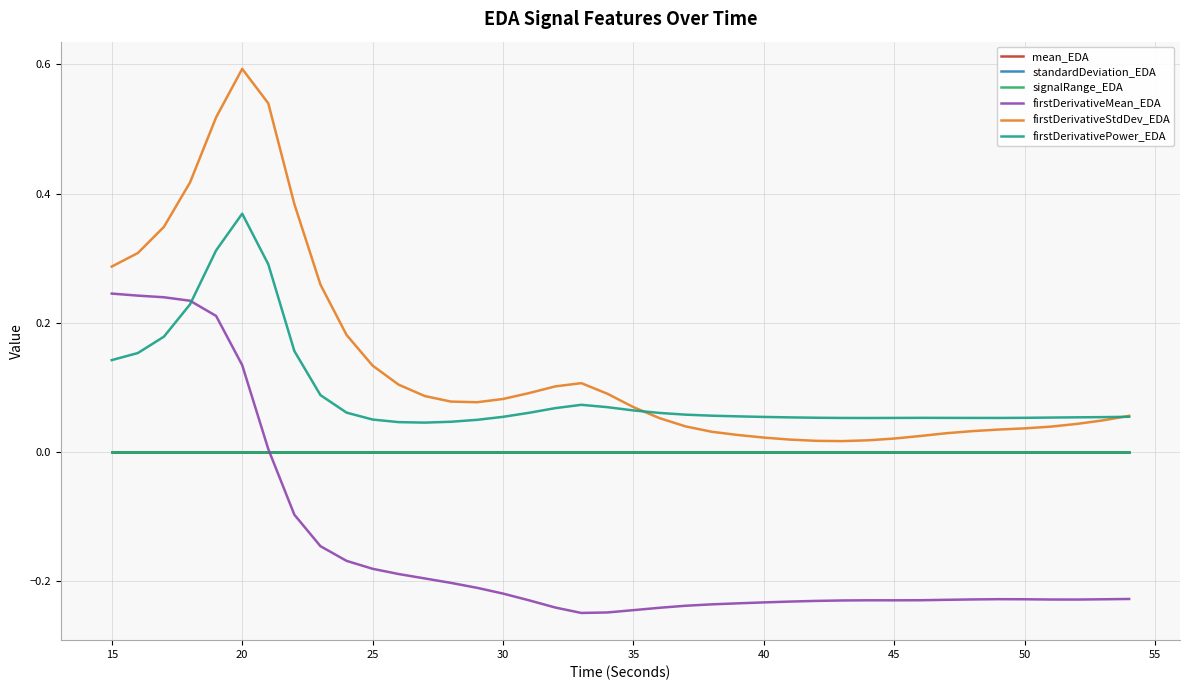

What is the greatest value displayed?

0.6